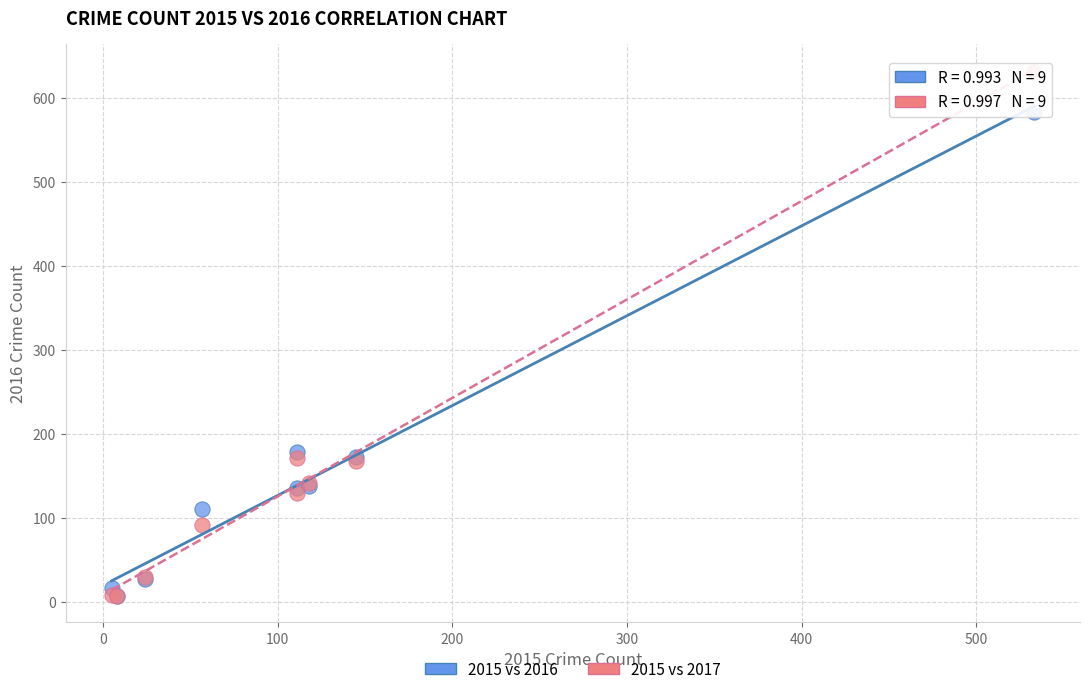

What are all the series names shown in the legend?

2015 vs 2016, 2015 vs 2017